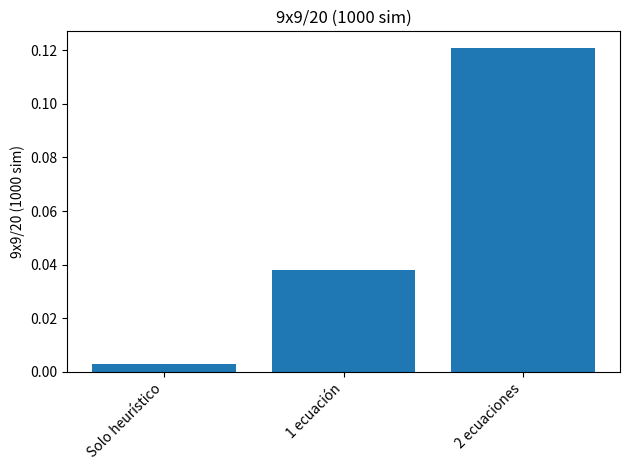

True or false: the data shows 0.2 at 2 ecuaciones.

False